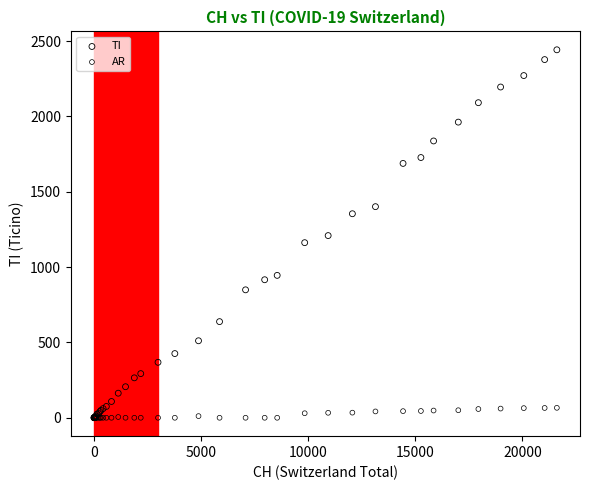

What are all the series names shown in the legend?

TI, AR